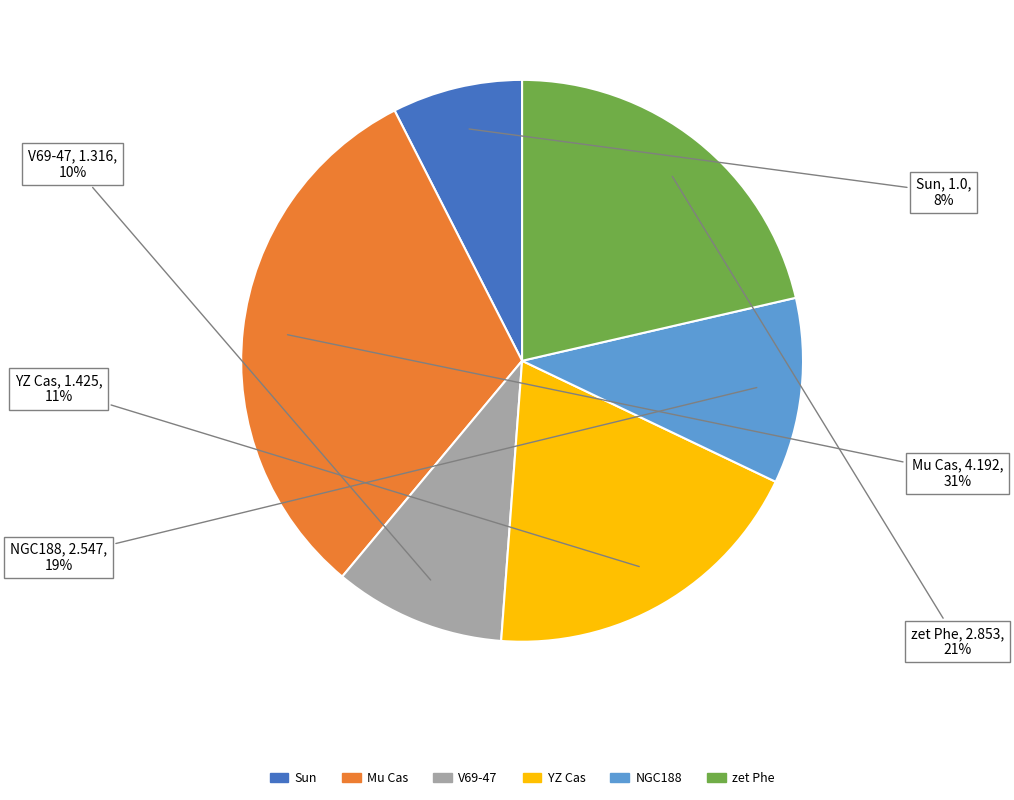

Count the number of slices in the pie.

6